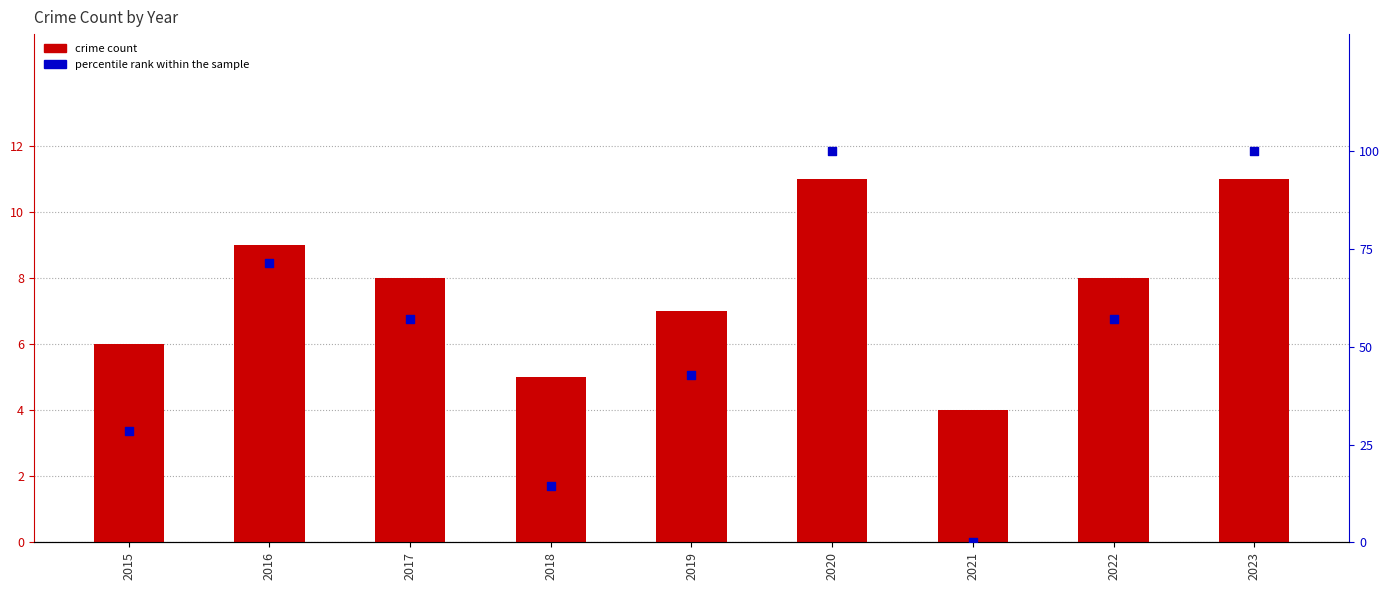

Is the value of crime count at 2019 greater than the value of percentile rank within the sample at 2023?

No